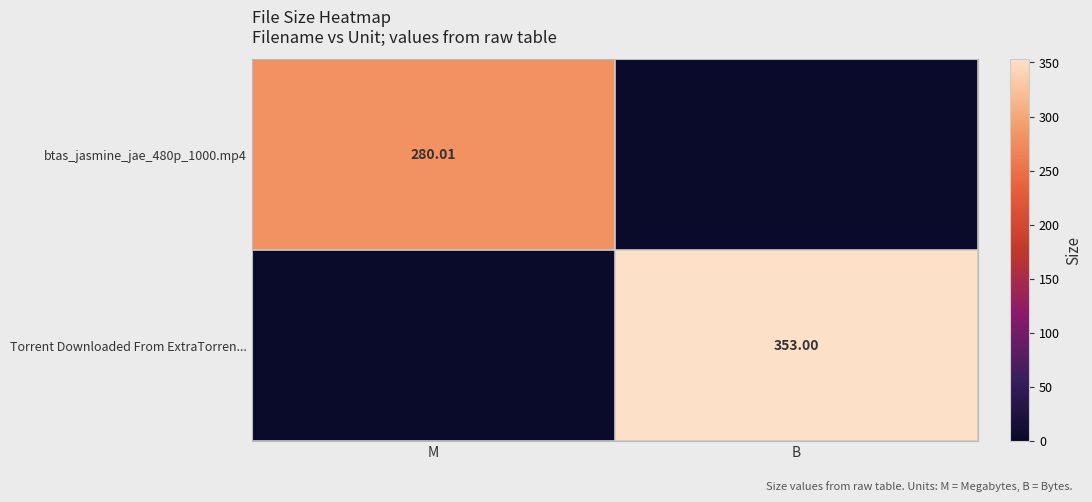

Which category has the highest value across all series?

B